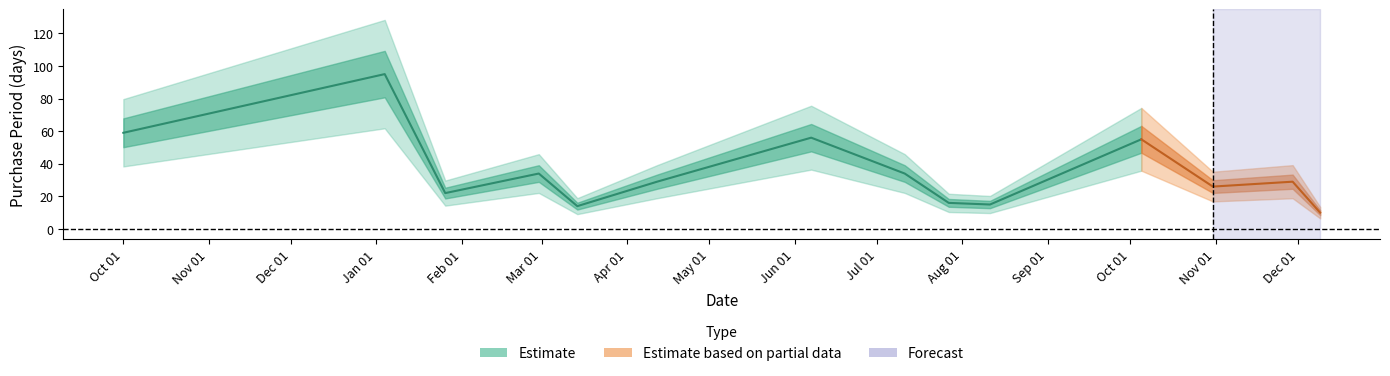

The chart shows a value of 46 at 2016-04-12. True or false?

False